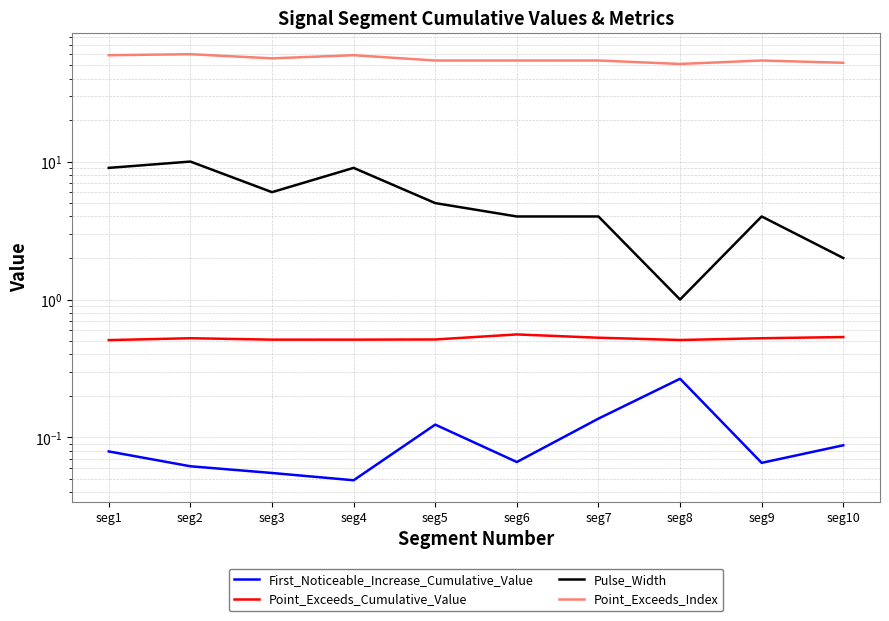

How many values in the Pulse_Width series are below 5?

5